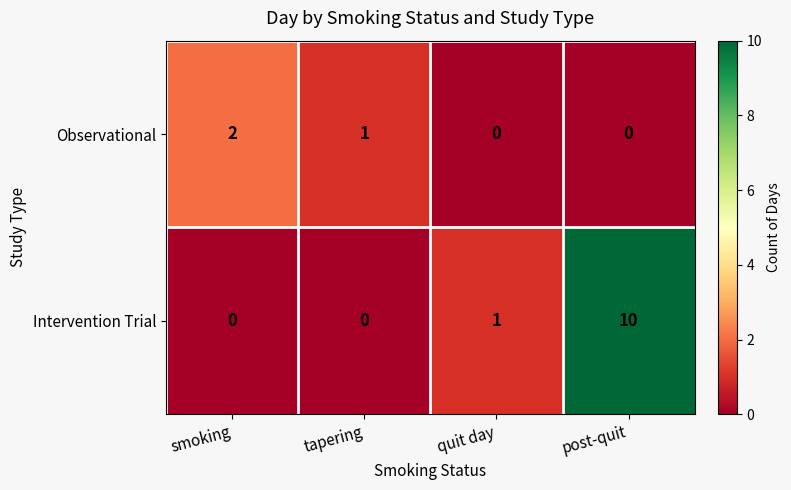

At which category is the sum across all series the highest?

post-quit